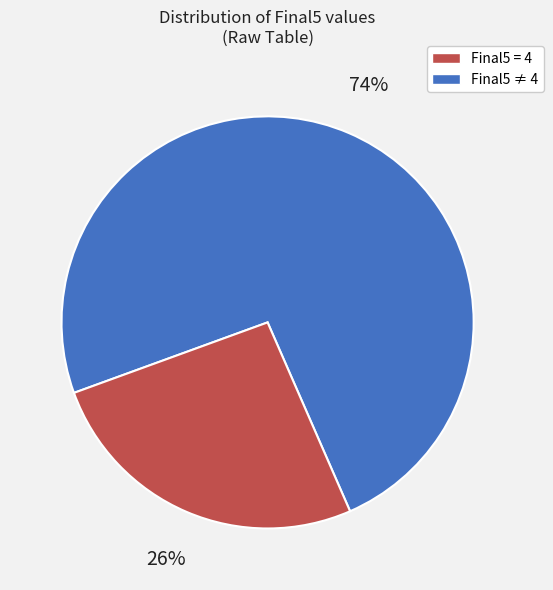

To the nearest percent, what is the difference between the largest and smallest slice percentages?

48%